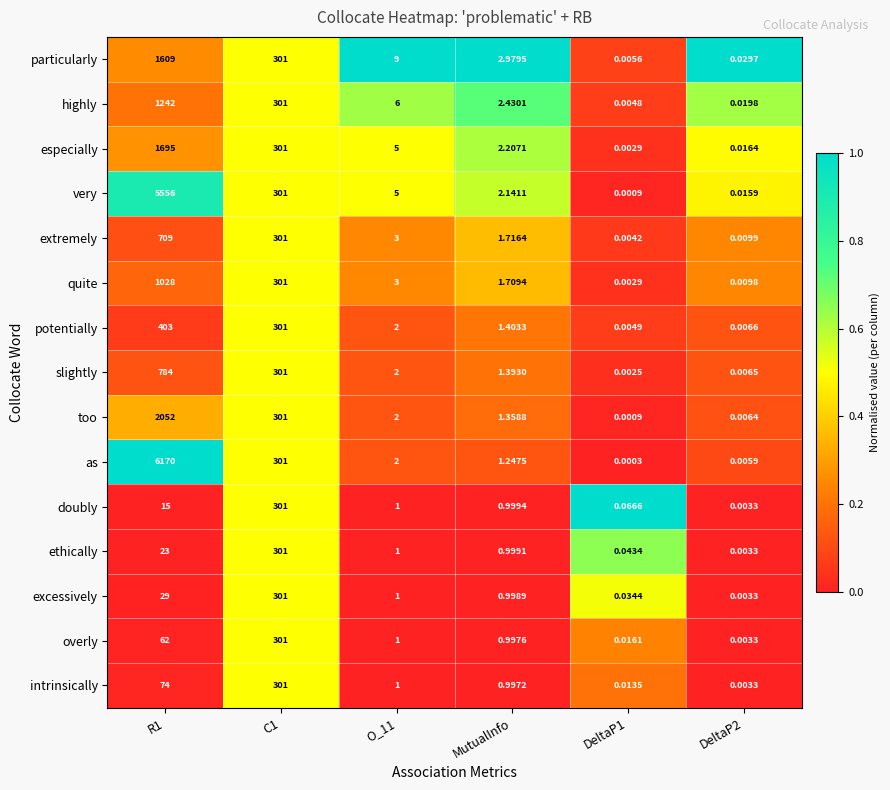

At MutualInfo, list the series in order from smallest to largest.

intrinsically, overly, excessively, ethically, doubly, as, too, slightly, potentially, quite, extremely, very, especially, highly, particularly